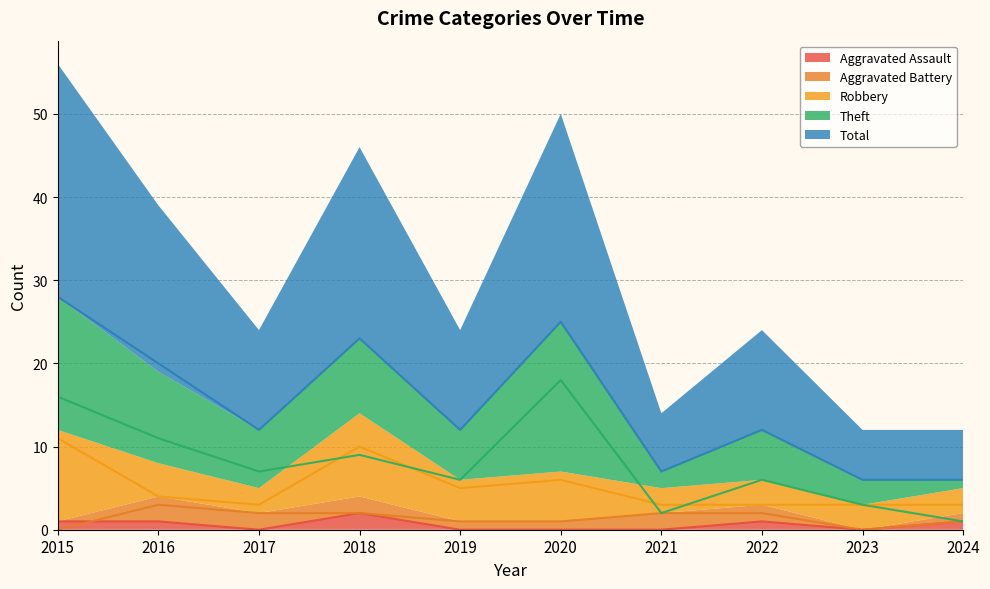

How many interior local valleys does the Theft series have?

3